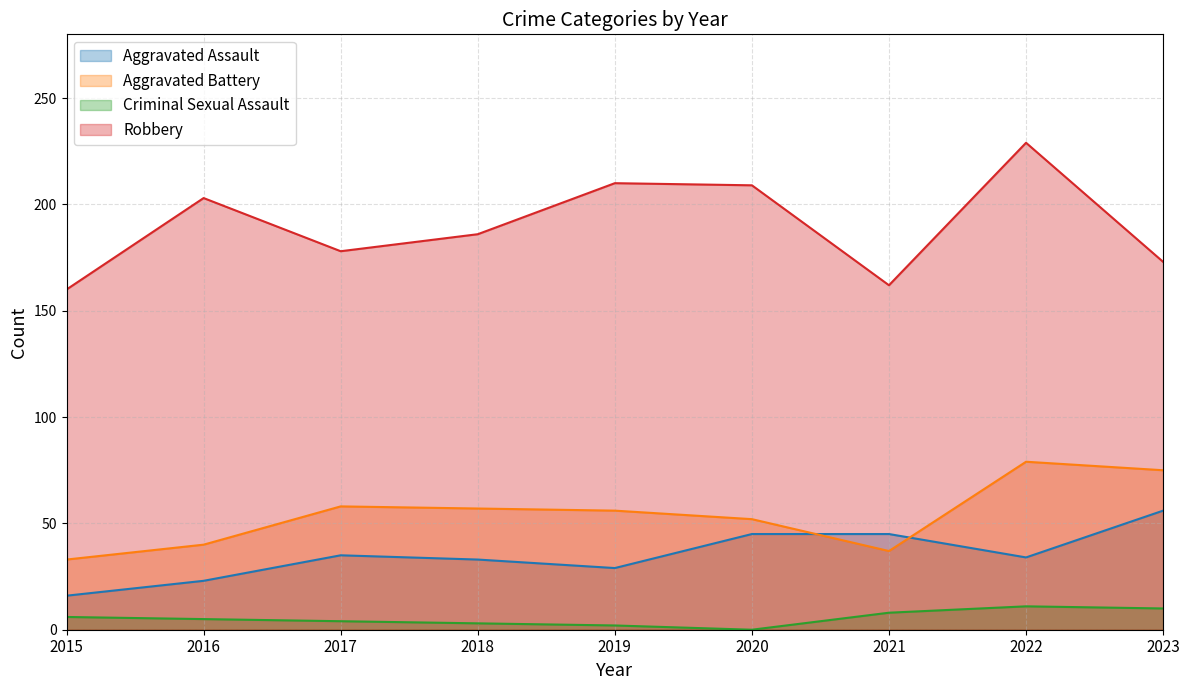

True or false: Robbery and Aggravated Battery cross at least once.

False